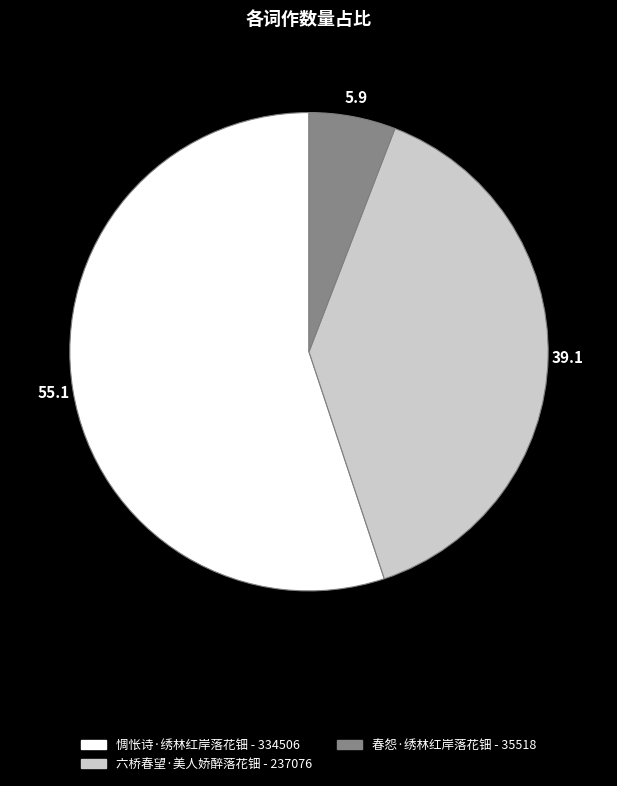

Which category has the biggest portion of the pie?

惆怅诗·绣林红岸落花钿